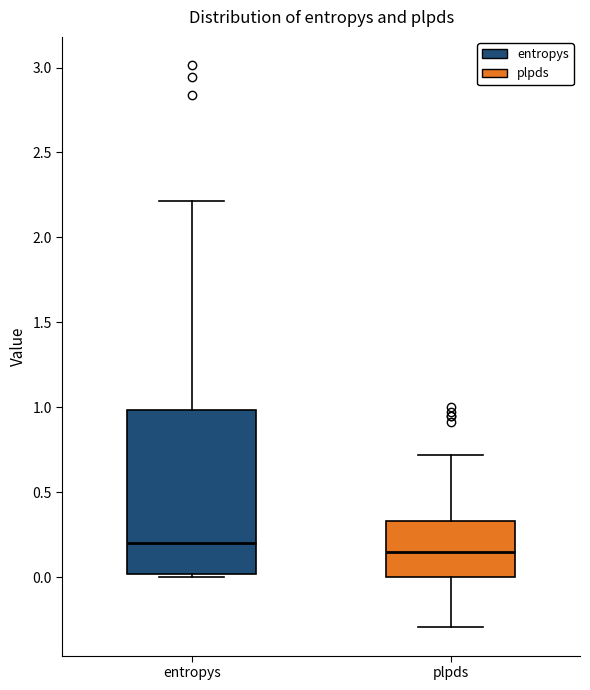

Reading left to right, transcribe this box plot: for each box, give where its median line is, the range the box spans, and where its two whiskers end, as read against the y-axis. The values are not printed on the chart, so give them approximately, as read against the axis.

entropys: median 0.20, box 0.00 to 1.00, whiskers 0.00 (just below the box's lower edge) to 2.20
plpds: median 0.15, box 0.00 to 0.35, whiskers -0.30 to 0.70